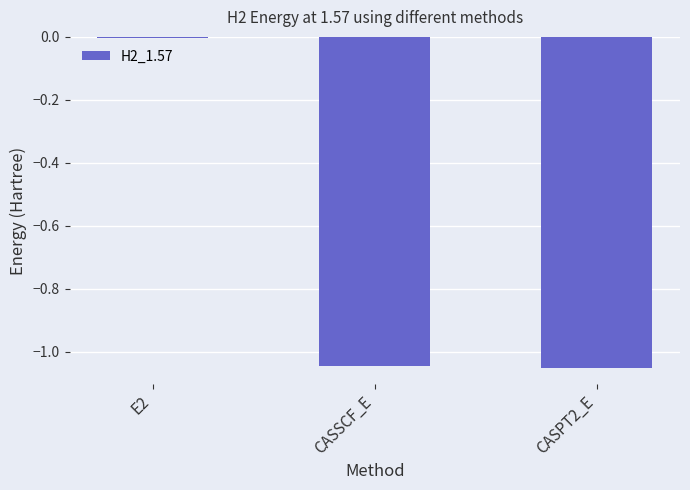

What is the difference between the maximum and minimum values?

1.0